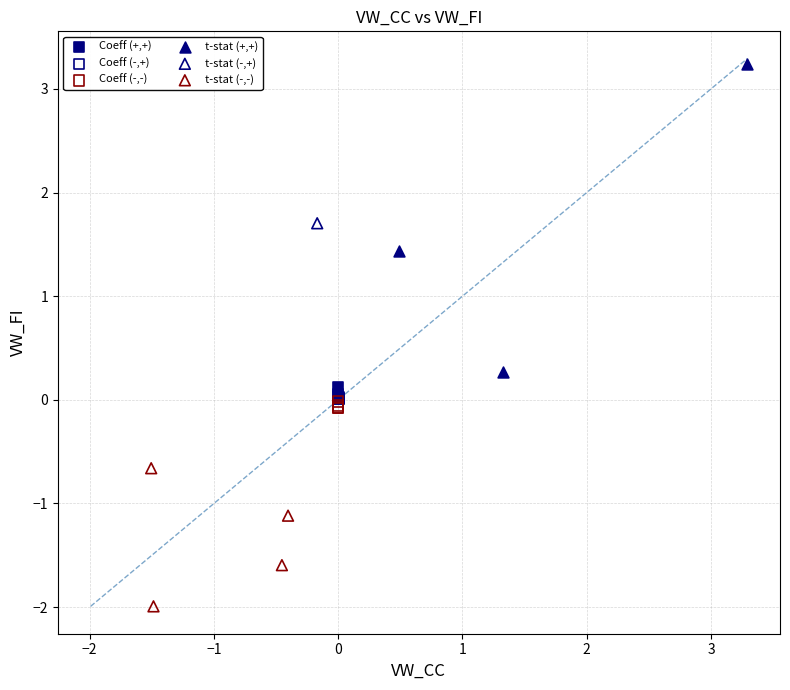

What are all the series names shown in the legend?

Coeff (+,+), Coeff (-,+), Coeff (-,-), t-stat (+,+), t-stat (-,+), t-stat (-,-)